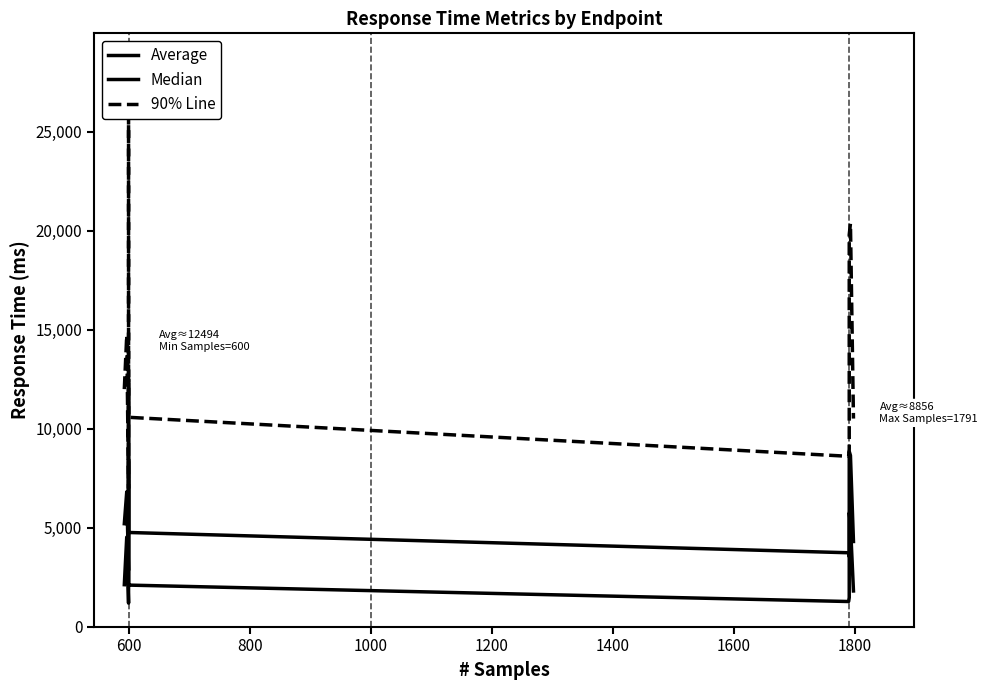

What is the total value across all series at 1600?

13970